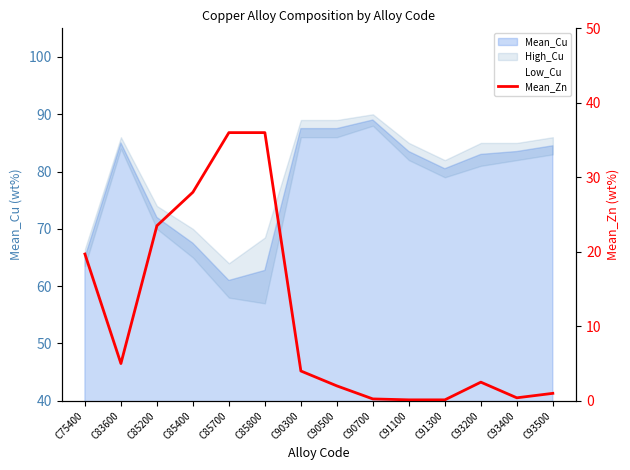

True or false: the data has more than 2 interior local peaks.

False